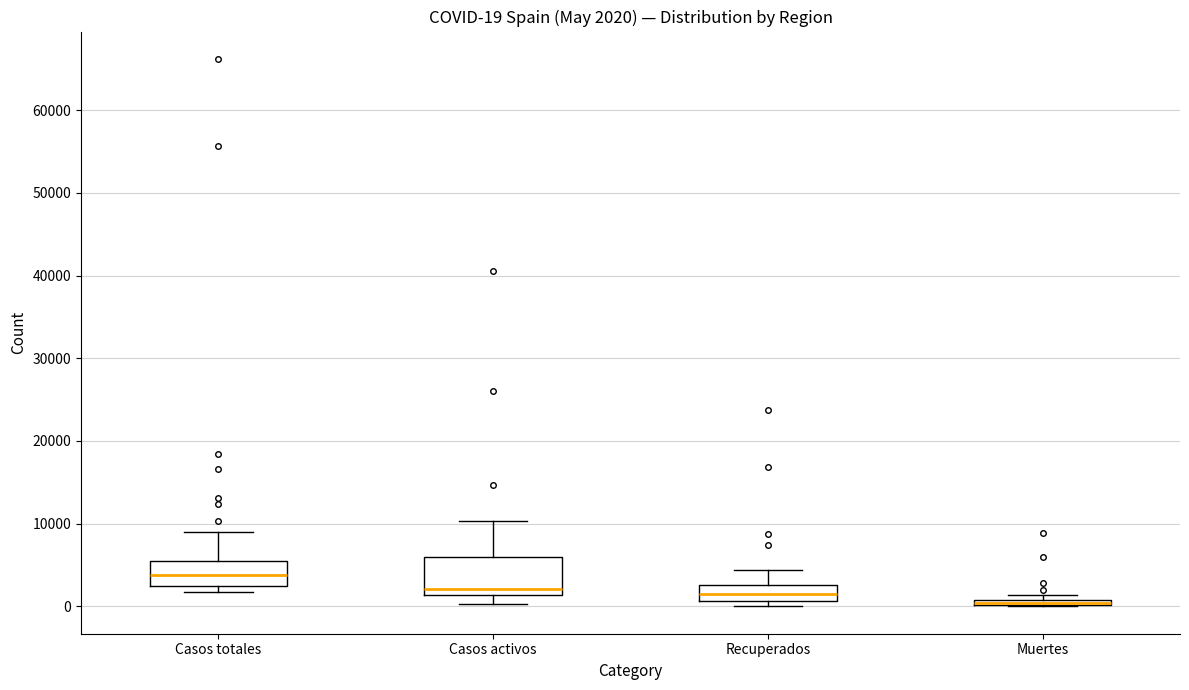

Comparing the boxes themselves (not the whiskers), which one is the tallest?

Casos activos